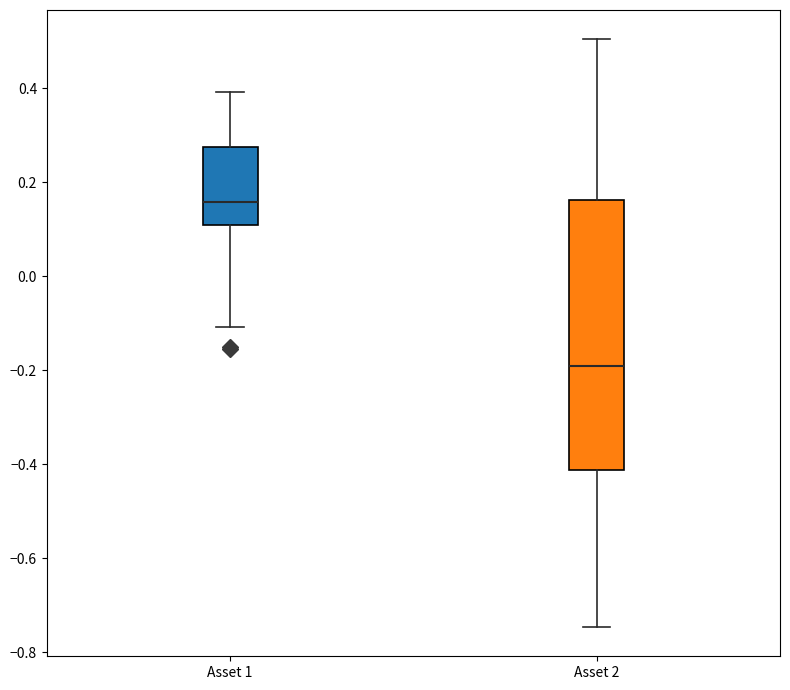

Reading left to right, read every box against the y-axis: the position of its median line, the range the box covers, and the ends of its whiskers. The values are not printed on the chart, so give them approximately, as read against the axis.

Asset 1: median 0.16, box 0.10 to 0.28, whiskers -0.10 to 0.40
Asset 2: median -0.20, box -0.42 to 0.16, whiskers -0.74 to 0.50